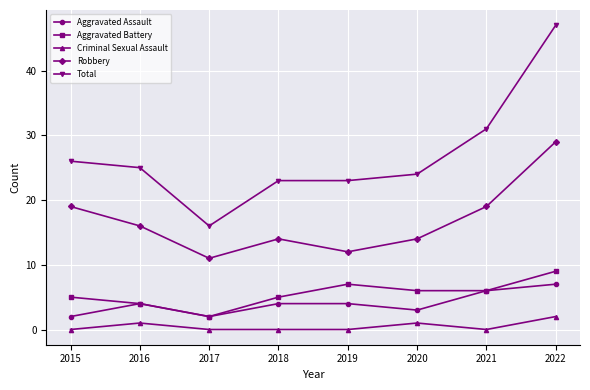

Reading left to right, list all the values displayed in this chart.

Aggravated Assault: 2	4	2	4	4	3	6	7
Aggravated Battery: 5	4	2	5	7	6	6	9
Criminal Sexual Assault: 0	1	0	0	0	1	0	2
Robbery: 19	16	11	14	12	14	19	29
Total: 26	25	16	23	23	24	31	47